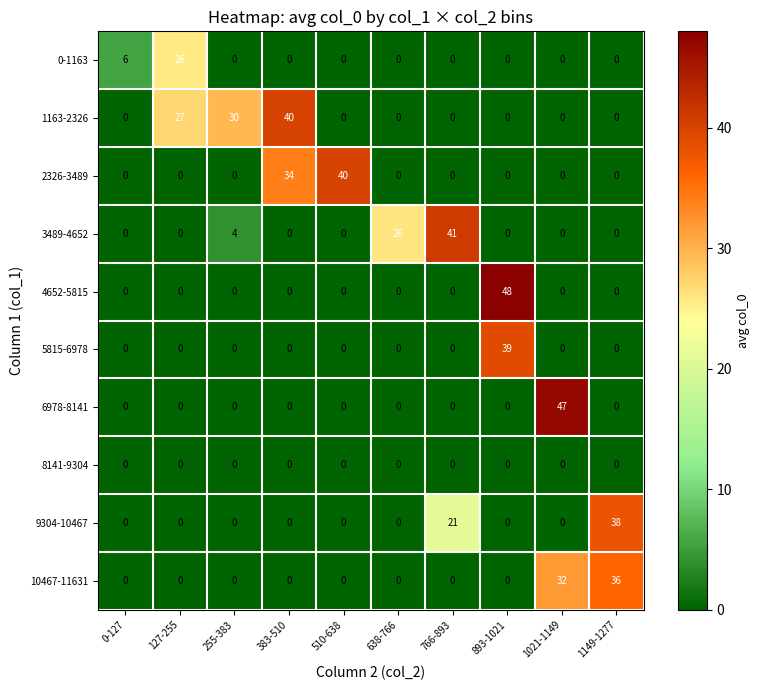

What is the sum of all 4652-5815 values?

48